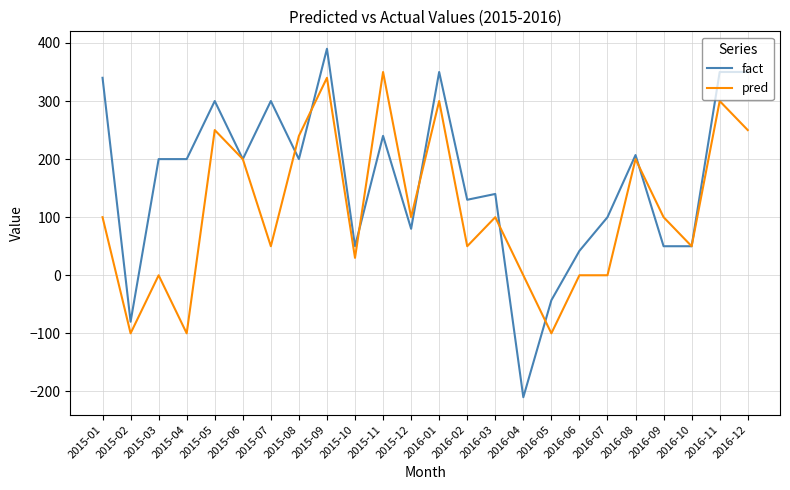

Is the value of pred at 2015-01 greater than the value of fact at 2016-05?

Yes